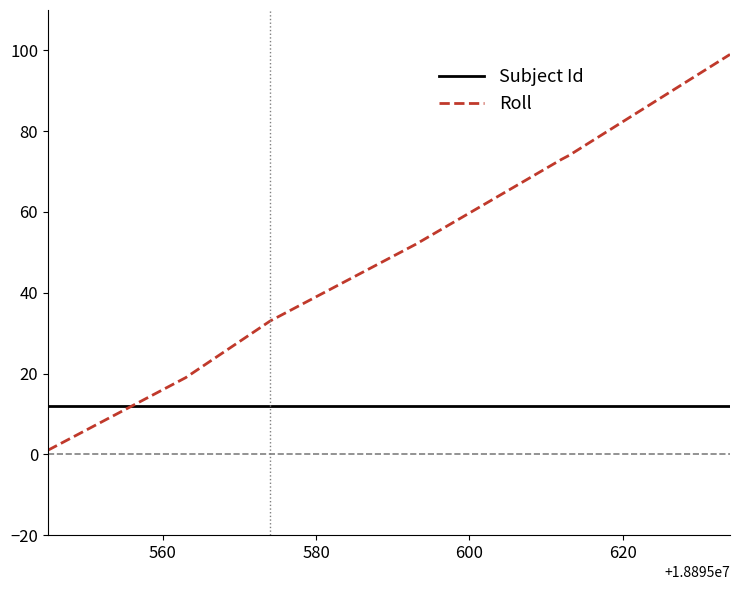

Reading left to right, extract all data points from this chart.

Subject Id: 12	12	12	12	12	12	12	12	12	12	12	12	12	12	12	12	12	12	12	12	12
Roll: 1	2	4	5	6	8	9	10	11	13	15	17	19	33	34	44	46	52	73	74	99